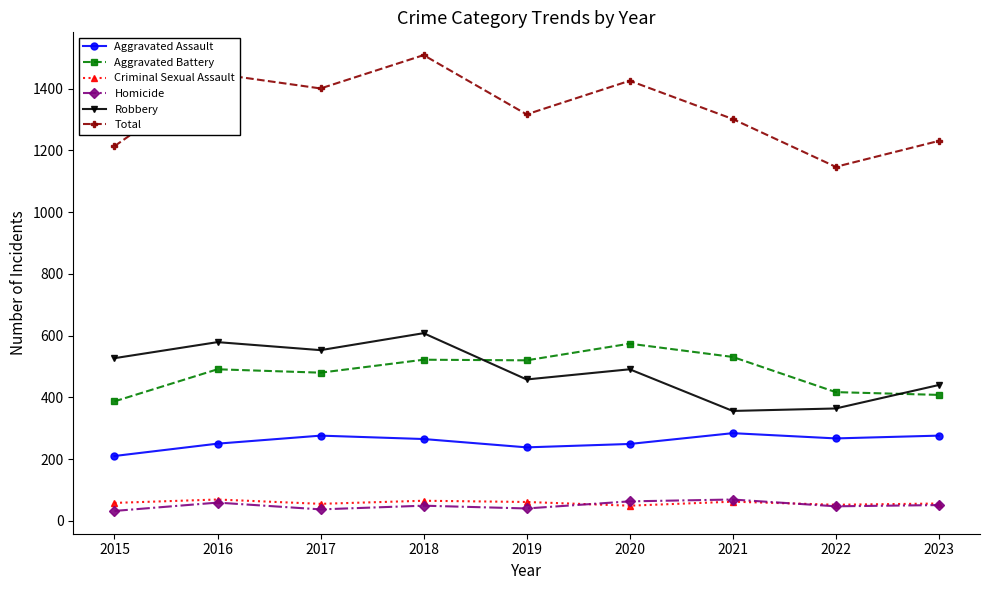

Which series has the largest total across all categories?

Total